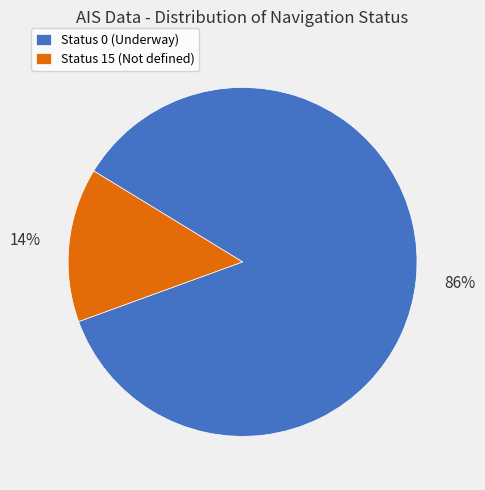

To the nearest percent, what is the average slice percentage?

50%